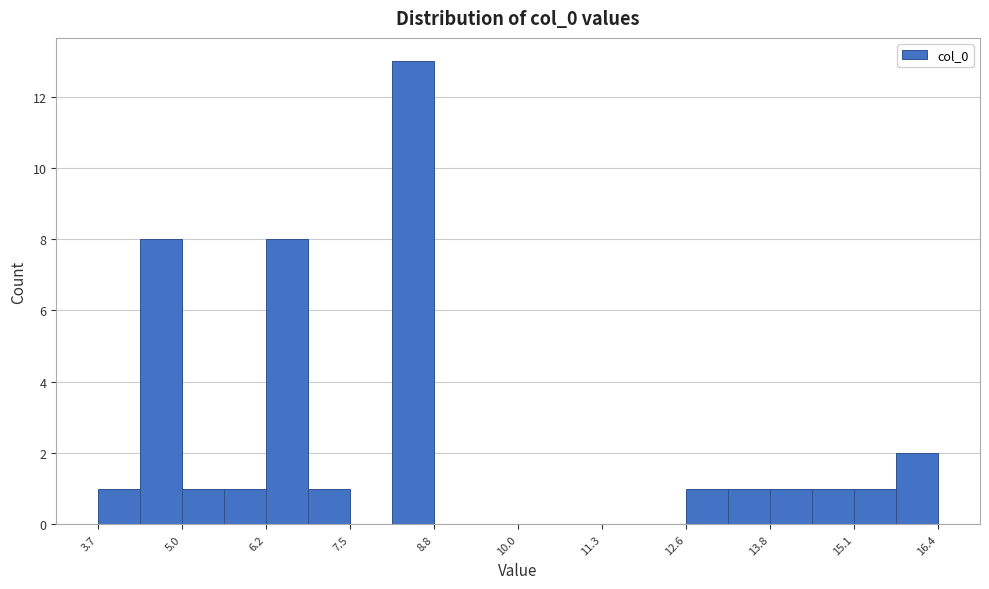

Read against the x-axis, roughly where is the centre of the tallest bar?

8.4